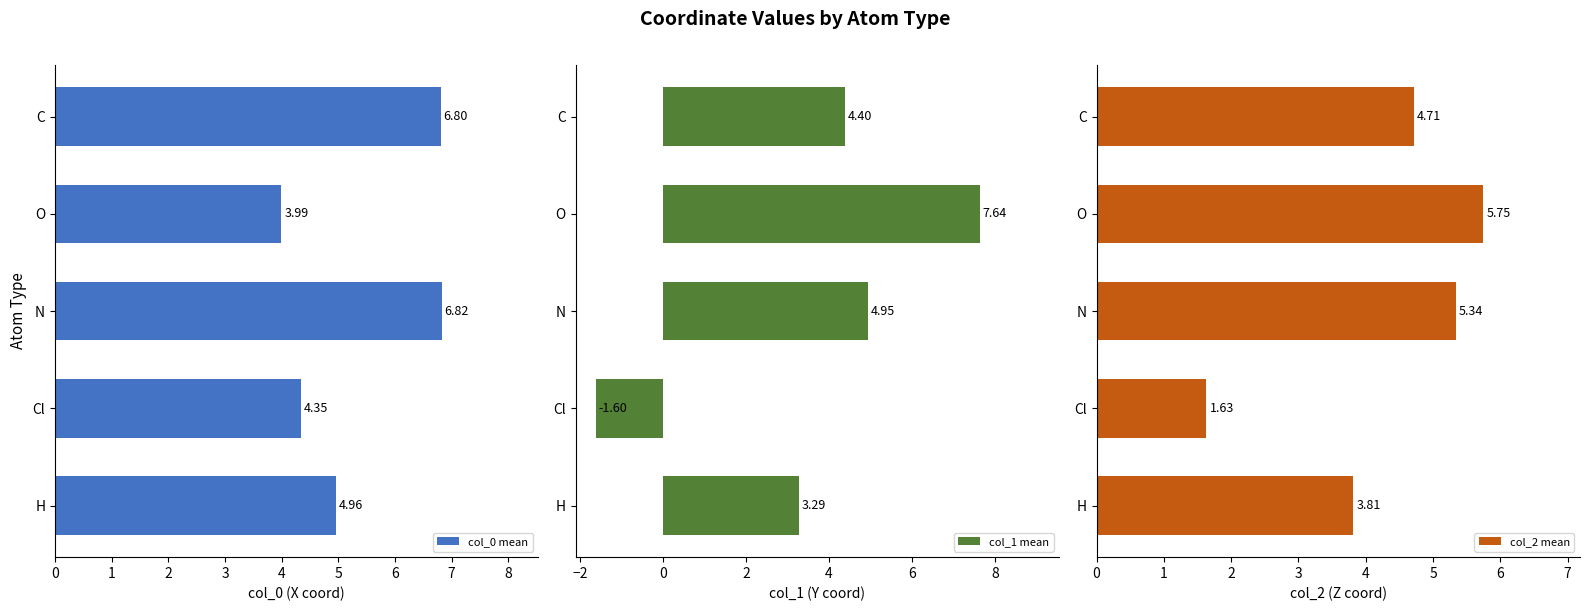

What is the lowest value of the col_2 mean series?

1.6